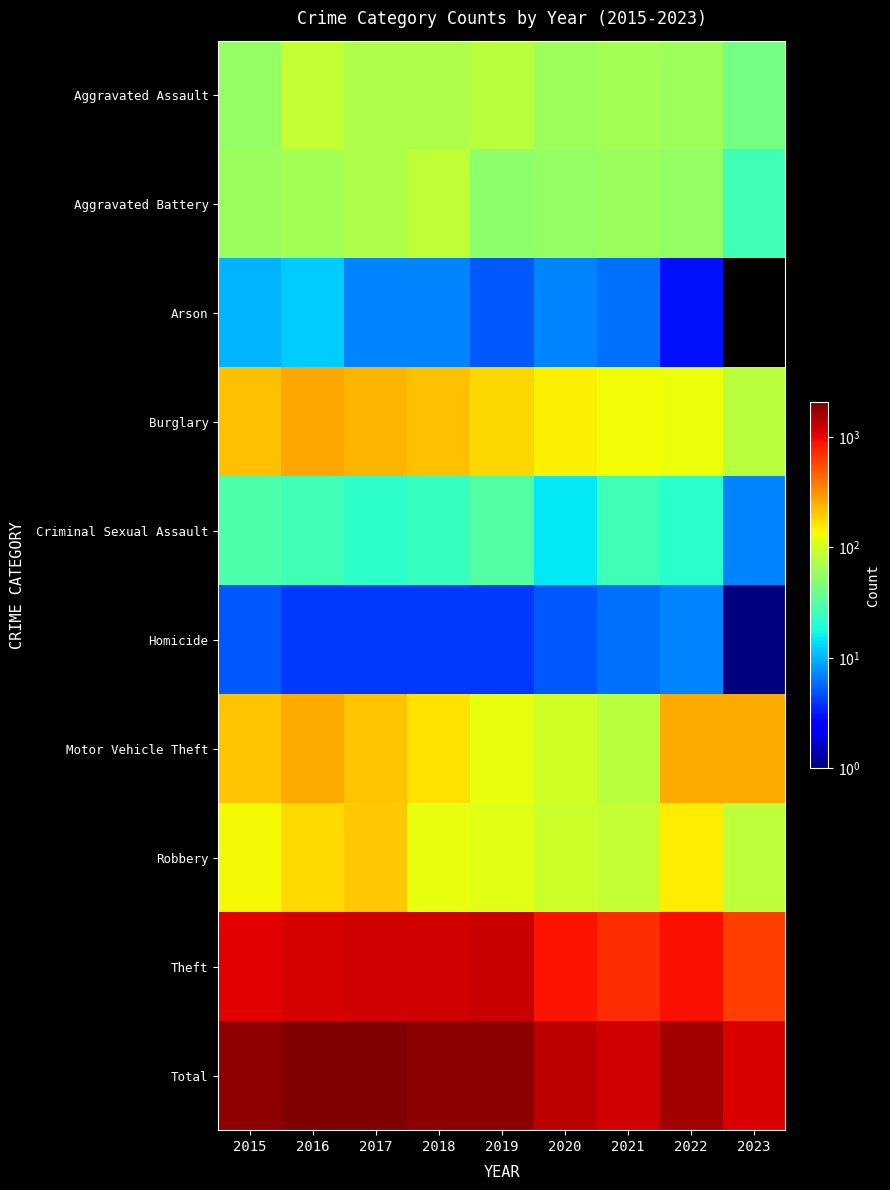

What is the spread (max minus min) of values at 2017?

2007